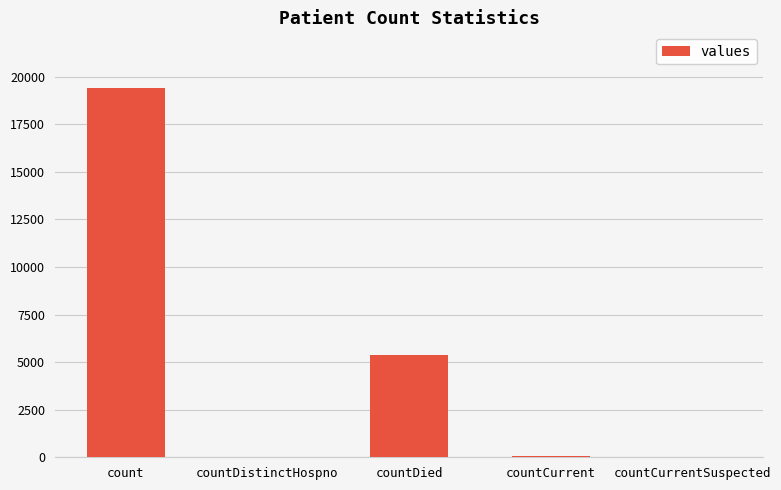

What is the change in value from count to countDistinctHospno?

-19382